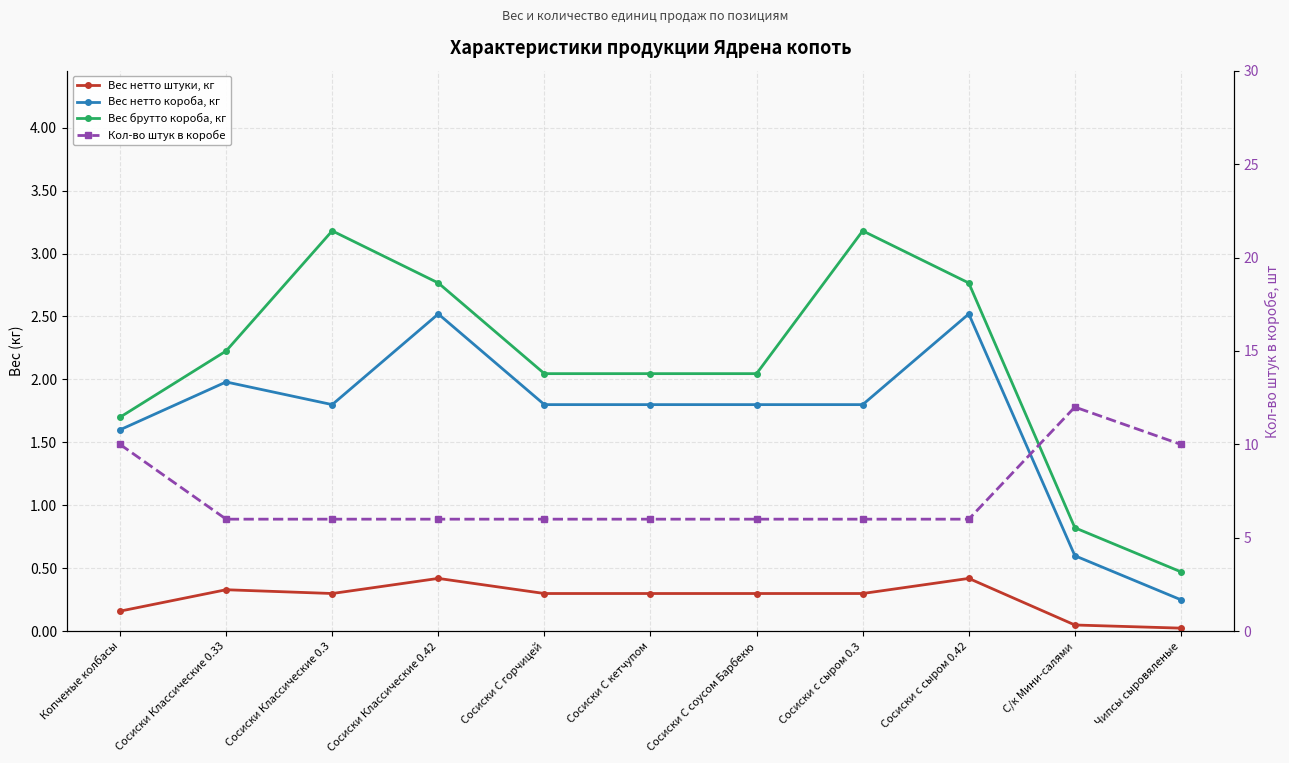

How many data points in Вес нетто короба, кг are less than 1?

2